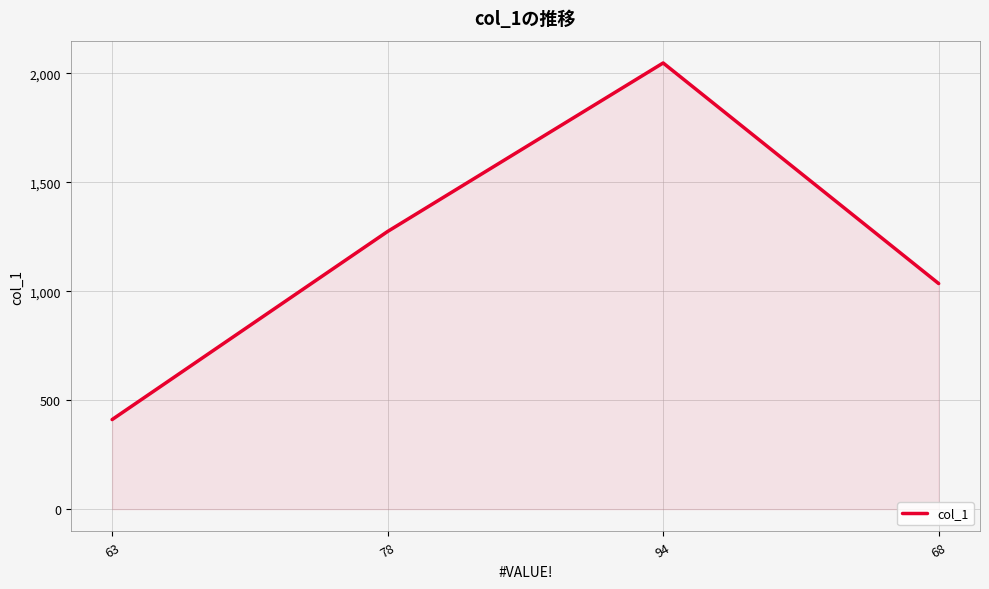

Reading left to right, what are all the values shown in this chart?

411	1274	2047	1035